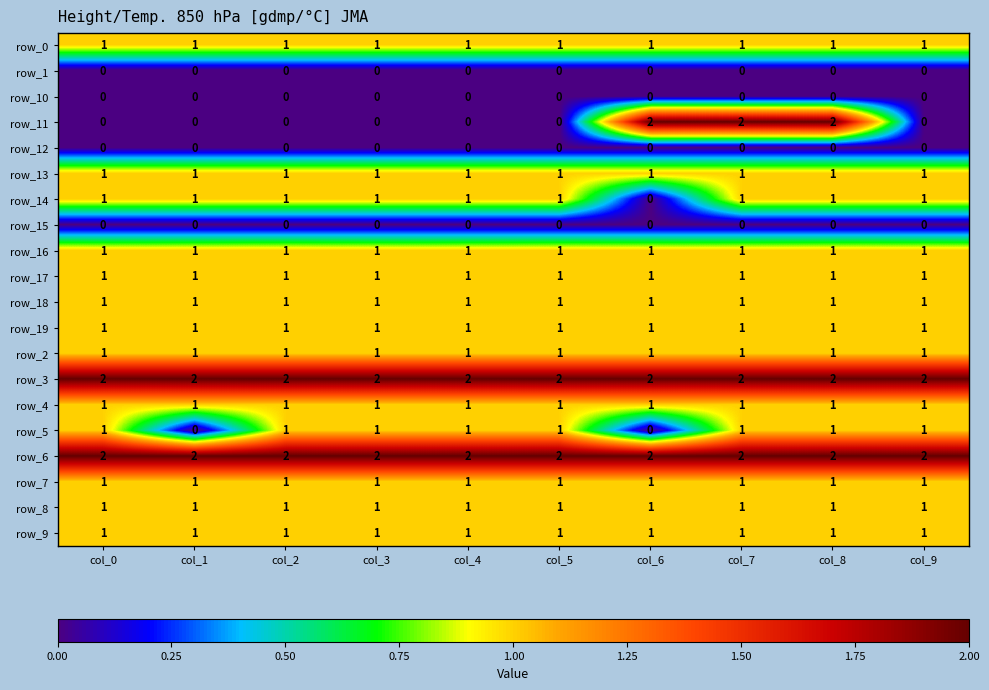

At how many categories does at least one series exceed 1?

10